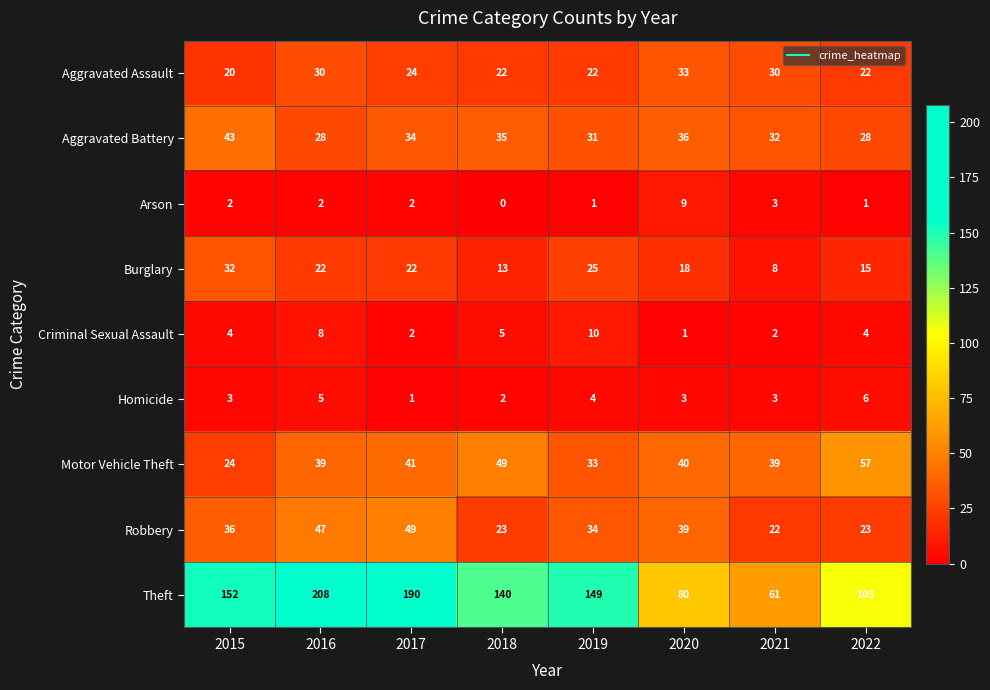

What is the approximate value of Burglary at 2019?

25